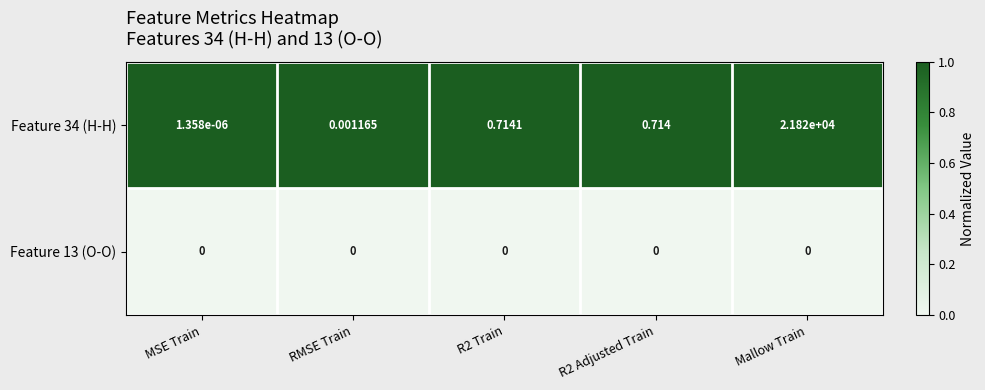

Which category has the highest value across all series?

Mallow Train